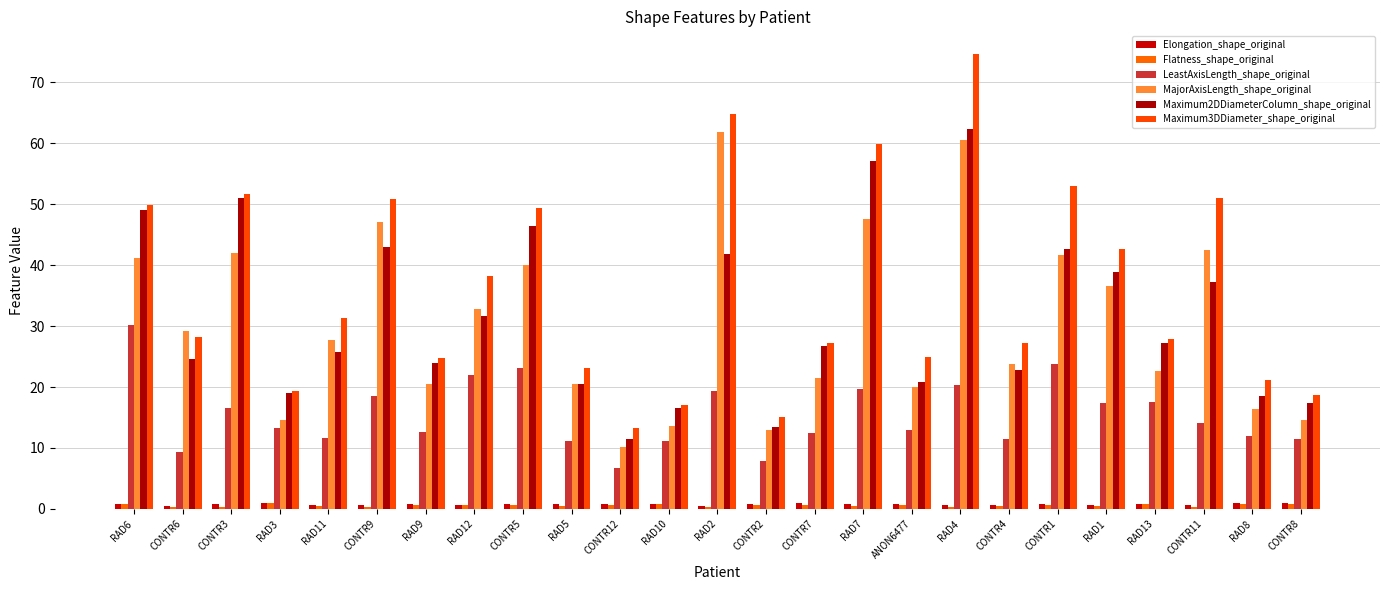

Which category has the highest value in the Flatness_shape_original series?

RAD3